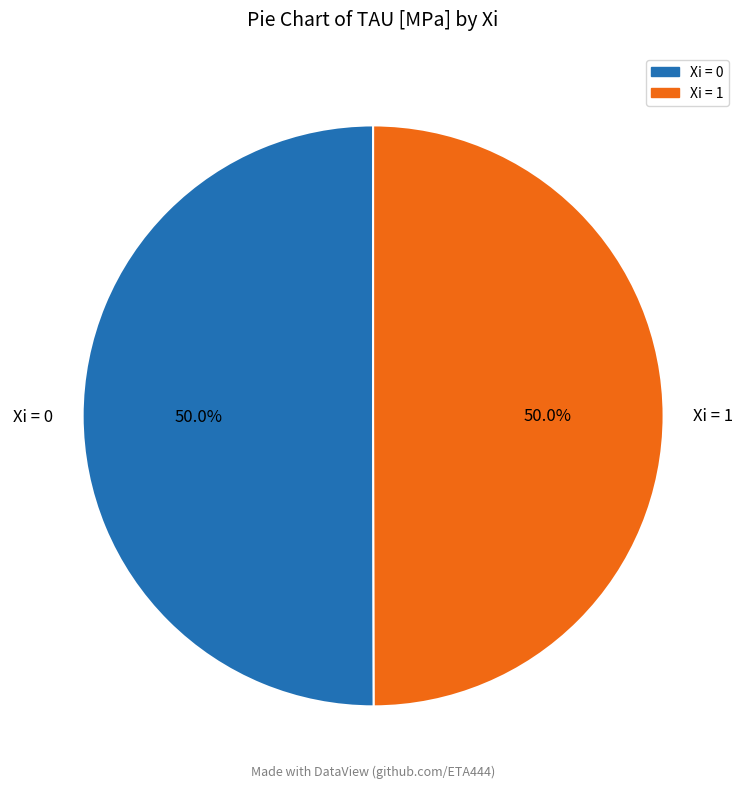

Approximately how many times larger is the value at Xi = 1 compared to Xi = 0?

1.0